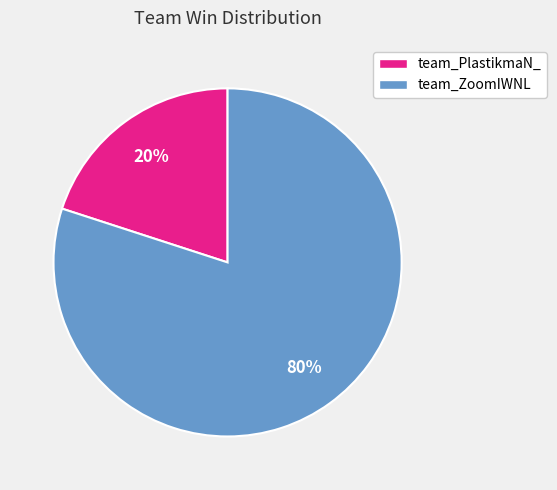

To the nearest percent, what portion does team_ZoomIWNL represent?

80%